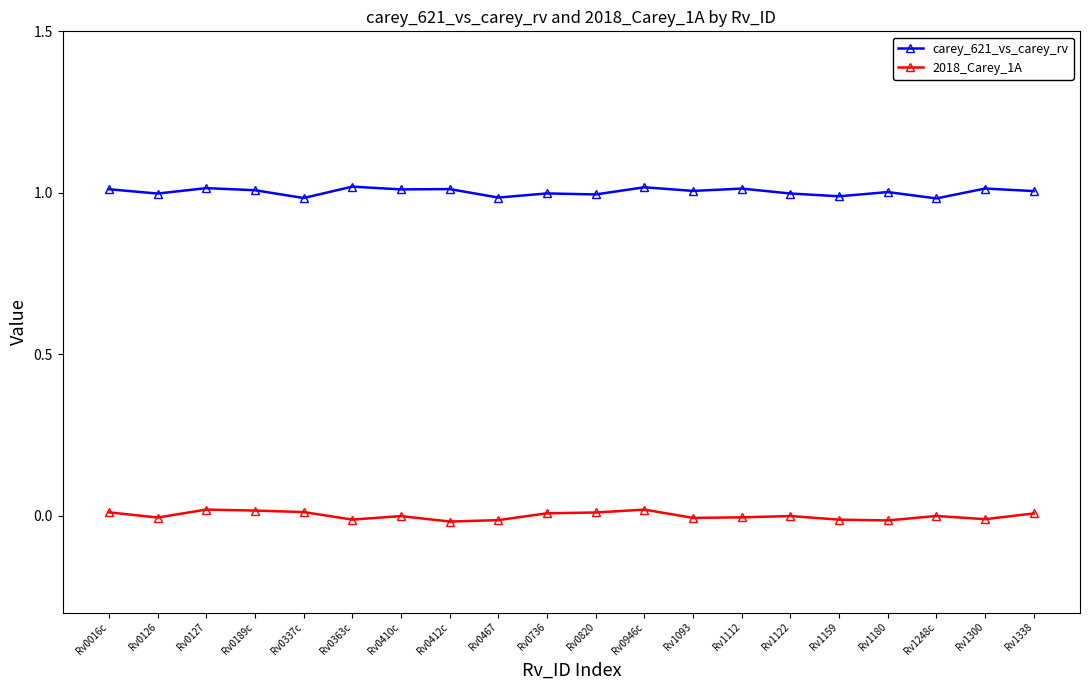

What is the label of the 9th point from the left?

Rv0467